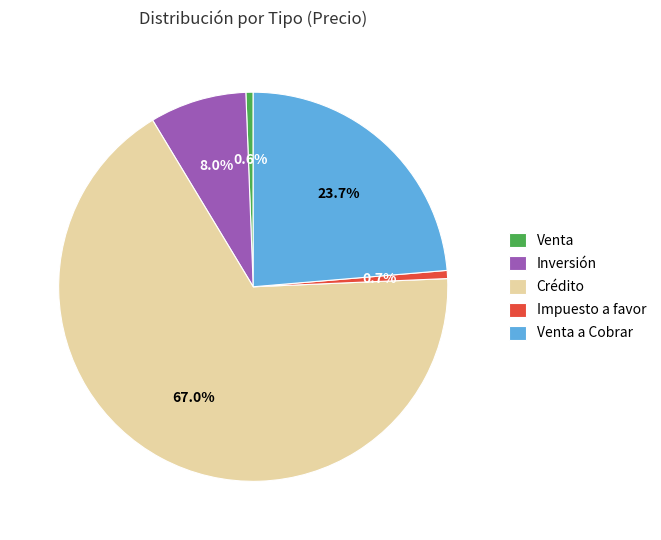

Approximately how many times larger is the value at Inversión compared to Impuesto a favor?

12.0